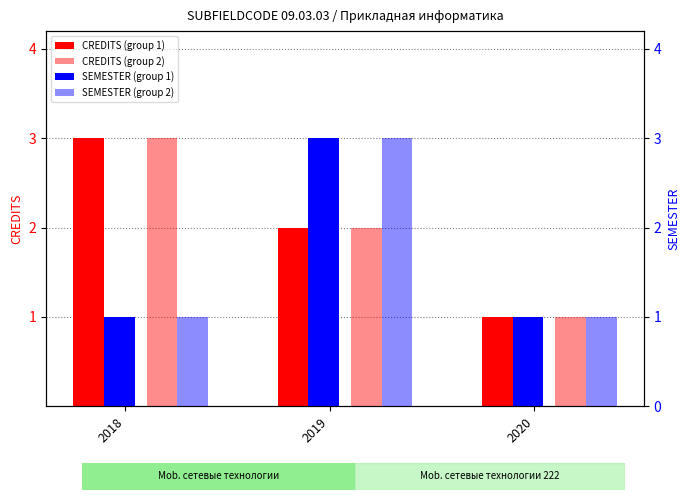

What is the total value across all series at 2020?

4